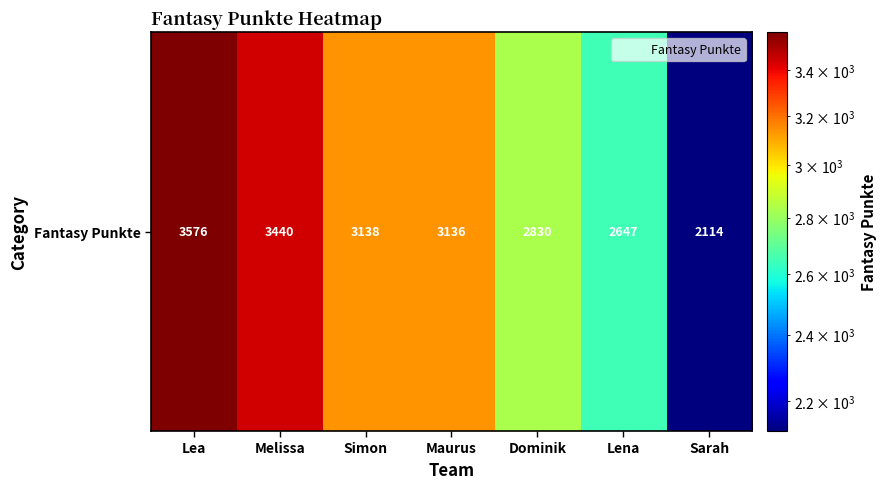

Read the value at Dominik, to the nearest 100.

2800